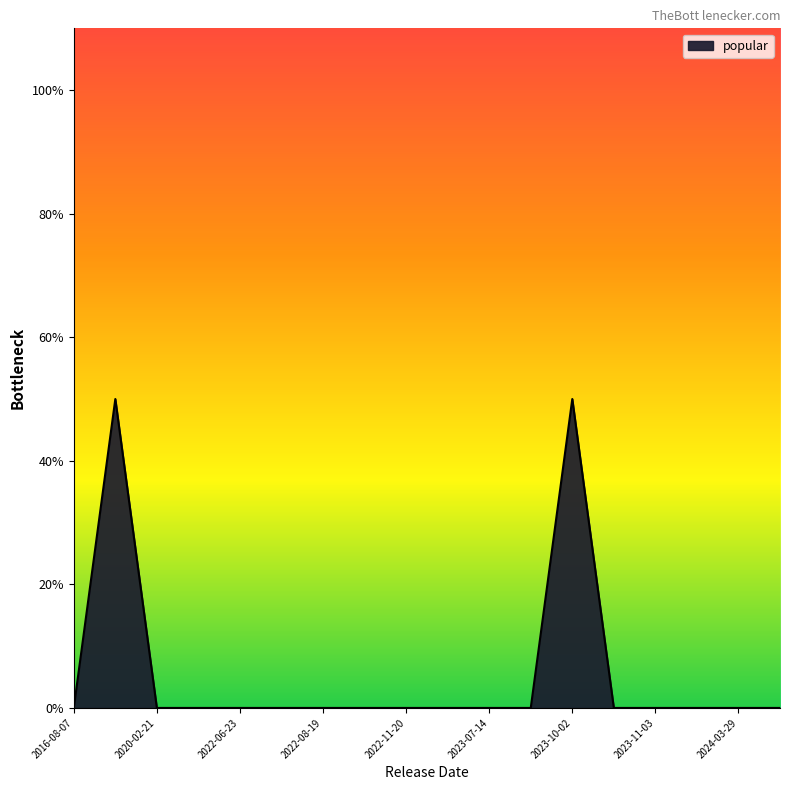

Is this an area chart (filled region under the line)?

Yes